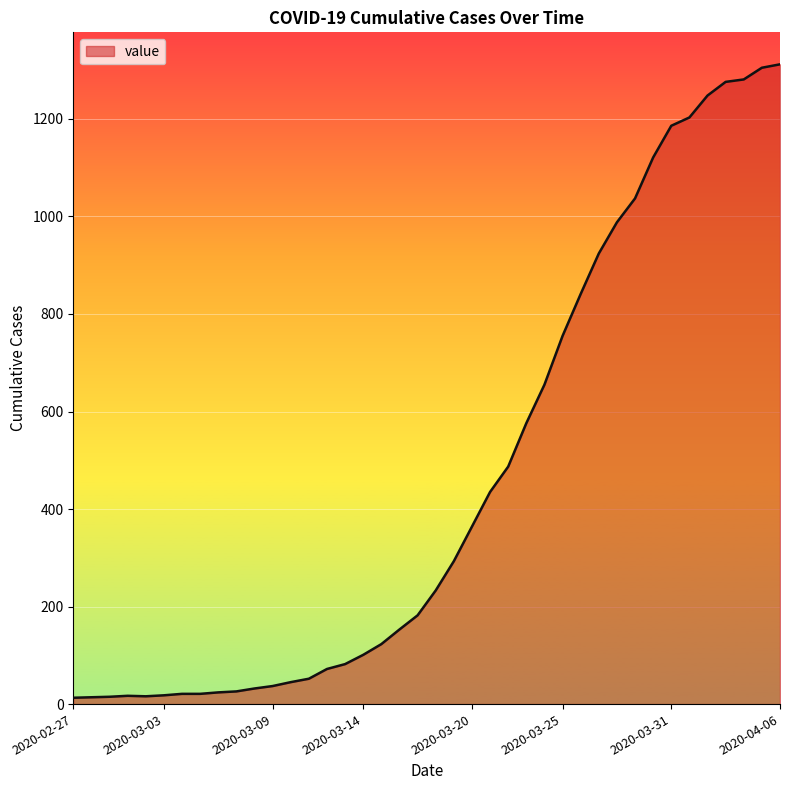

What is the difference between the maximum and minimum values?

1299